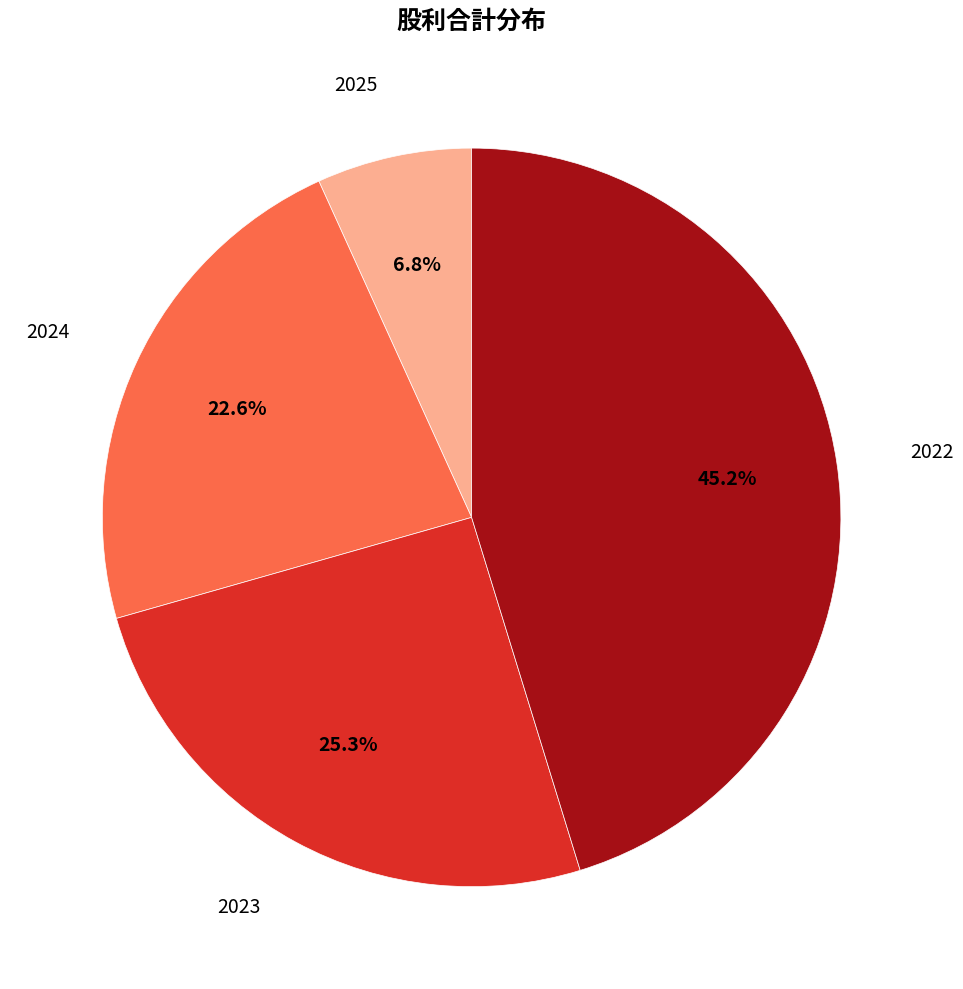

What percentage is NOT represented by 2022?

54.8%